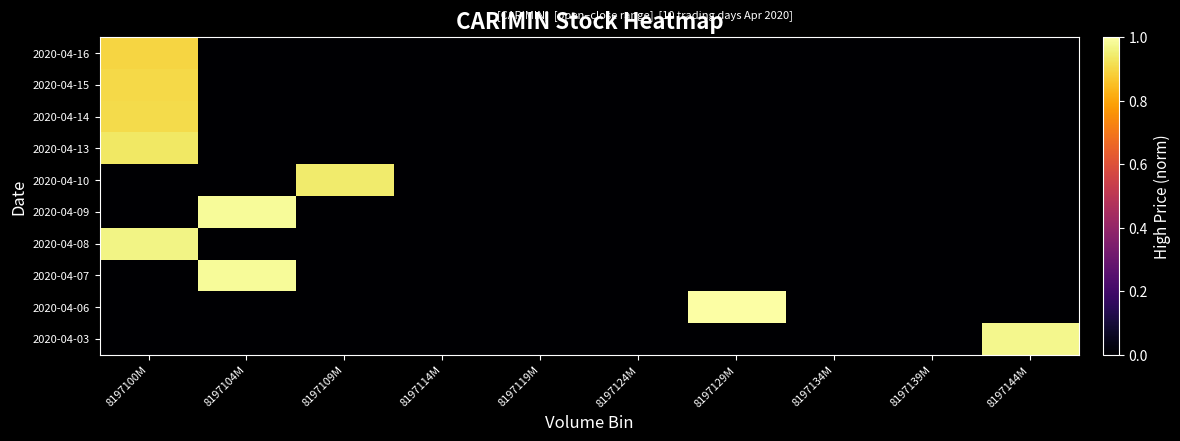

Reading left to right, list all the values displayed in this chart.

2020-04-03: 8197100M=0.0	8197104M=0.0	8197109M=0.0	8197114M=0.0	8197119M=0.0	8197124M=0.0	8197129M=0.0	8197134M=0.0	8197139M=0.0	8197144M=1.0
2020-04-06: 8197100M=0.0	8197104M=0.0	8197109M=0.0	8197114M=0.0	8197119M=0.0	8197124M=0.0	8197129M=1.0	8197134M=0.0	8197139M=0.0	8197144M=0.0
2020-04-07: 8197100M=0.0	8197104M=1.0	8197109M=0.0	8197114M=0.0	8197119M=0.0	8197124M=0.0	8197129M=0.0	8197134M=0.0	8197139M=0.0	8197144M=0.0
2020-04-08: 8197100M=1.0	8197104M=0.0	8197109M=0.0	8197114M=0.0	8197119M=0.0	8197124M=0.0	8197129M=0.0	8197134M=0.0	8197139M=0.0	8197144M=0.0
2020-04-09: 8197100M=0.0	8197104M=1.0	8197109M=0.0	8197114M=0.0	8197119M=0.0	8197124M=0.0	8197129M=0.0	8197134M=0.0	8197139M=0.0	8197144M=0.0
2020-04-10: 8197100M=0.0	8197104M=0.0	8197109M=0.9	8197114M=0.0	8197119M=0.0	8197124M=0.0	8197129M=0.0	8197134M=0.0	8197139M=0.0	8197144M=0.0
2020-04-13: 8197100M=0.9	8197104M=0.0	8197109M=0.0	8197114M=0.0	8197119M=0.0	8197124M=0.0	8197129M=0.0	8197134M=0.0	8197139M=0.0	8197144M=0.0
2020-04-14: 8197100M=0.9	8197104M=0.0	8197109M=0.0	8197114M=0.0	8197119M=0.0	8197124M=0.0	8197129M=0.0	8197134M=0.0	8197139M=0.0	8197144M=0.0
2020-04-15: 8197100M=0.9	8197104M=0.0	8197109M=0.0	8197114M=0.0	8197119M=0.0	8197124M=0.0	8197129M=0.0	8197134M=0.0	8197139M=0.0	8197144M=0.0
2020-04-16: 8197100M=0.9	8197104M=0.0	8197109M=0.0	8197114M=0.0	8197119M=0.0	8197124M=0.0	8197129M=0.0	8197134M=0.0	8197139M=0.0	8197144M=0.0